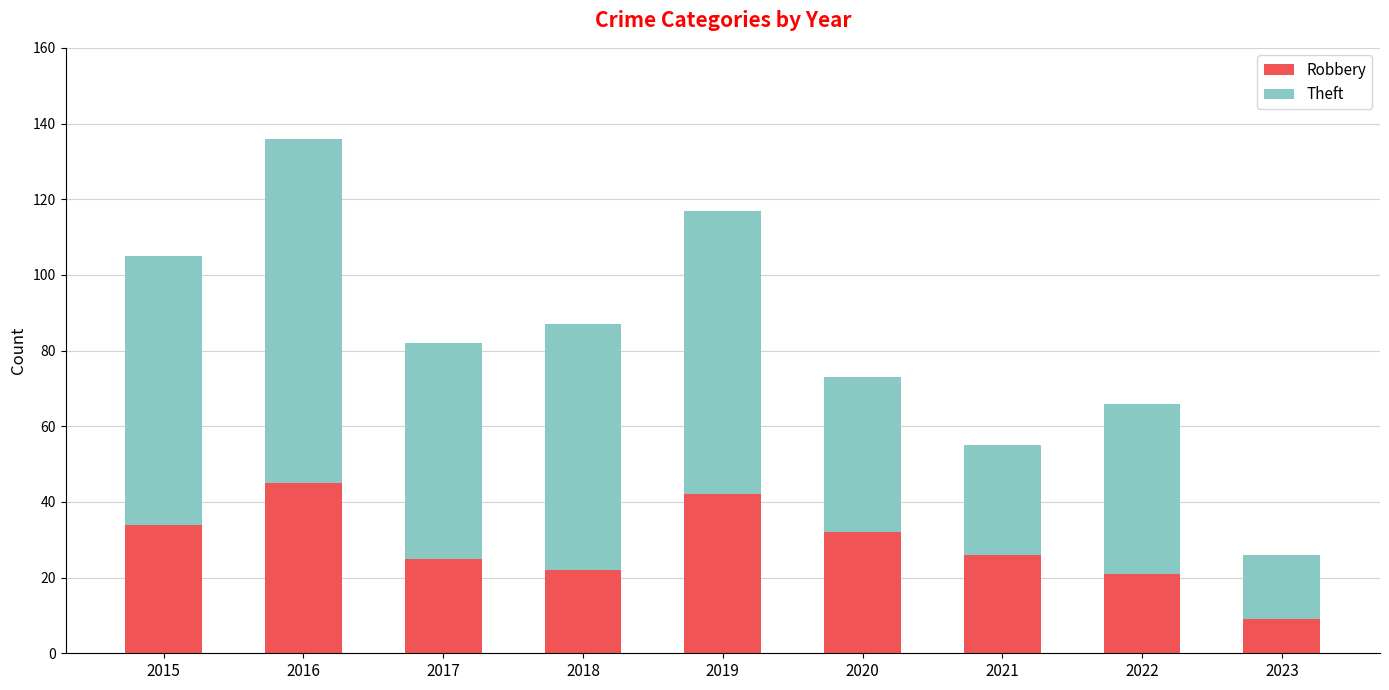

What is the difference between the Robbery values at 2020 and 2017?

7